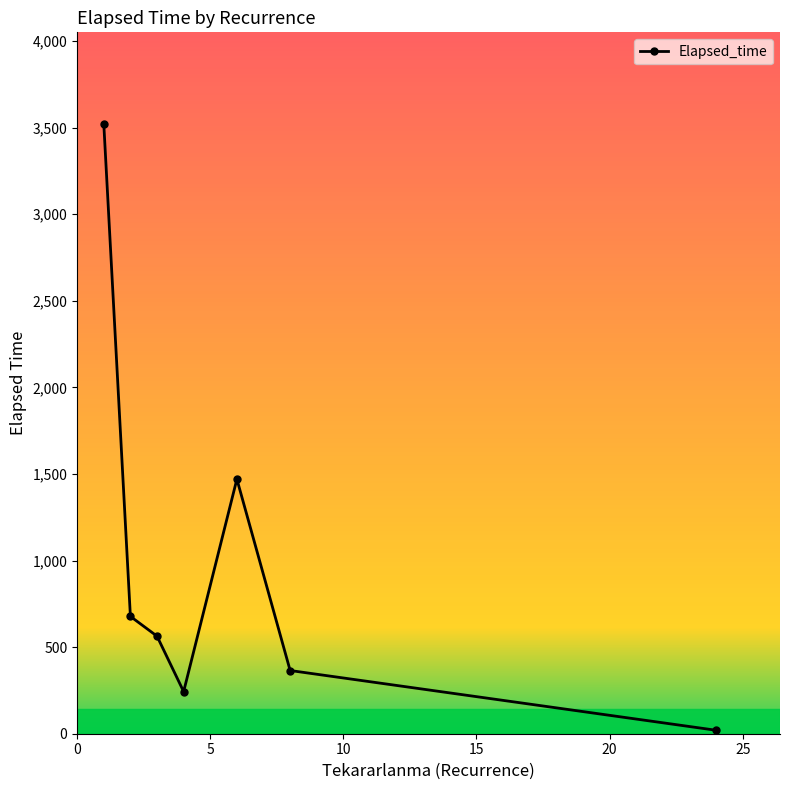

How many categories are shown in the chart?

7